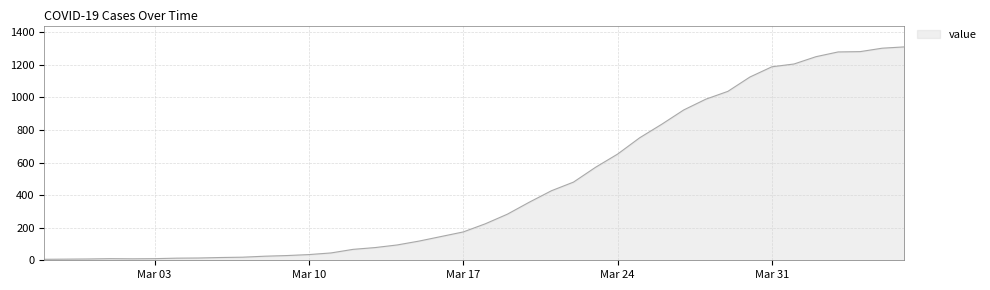

What is the greatest value displayed?

1310